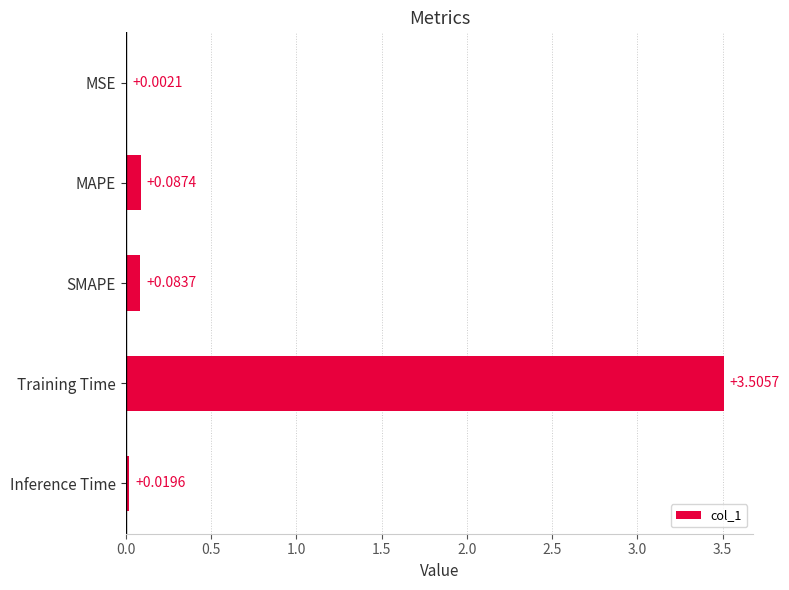

Where is the data nearest to the value 1?

MAPE